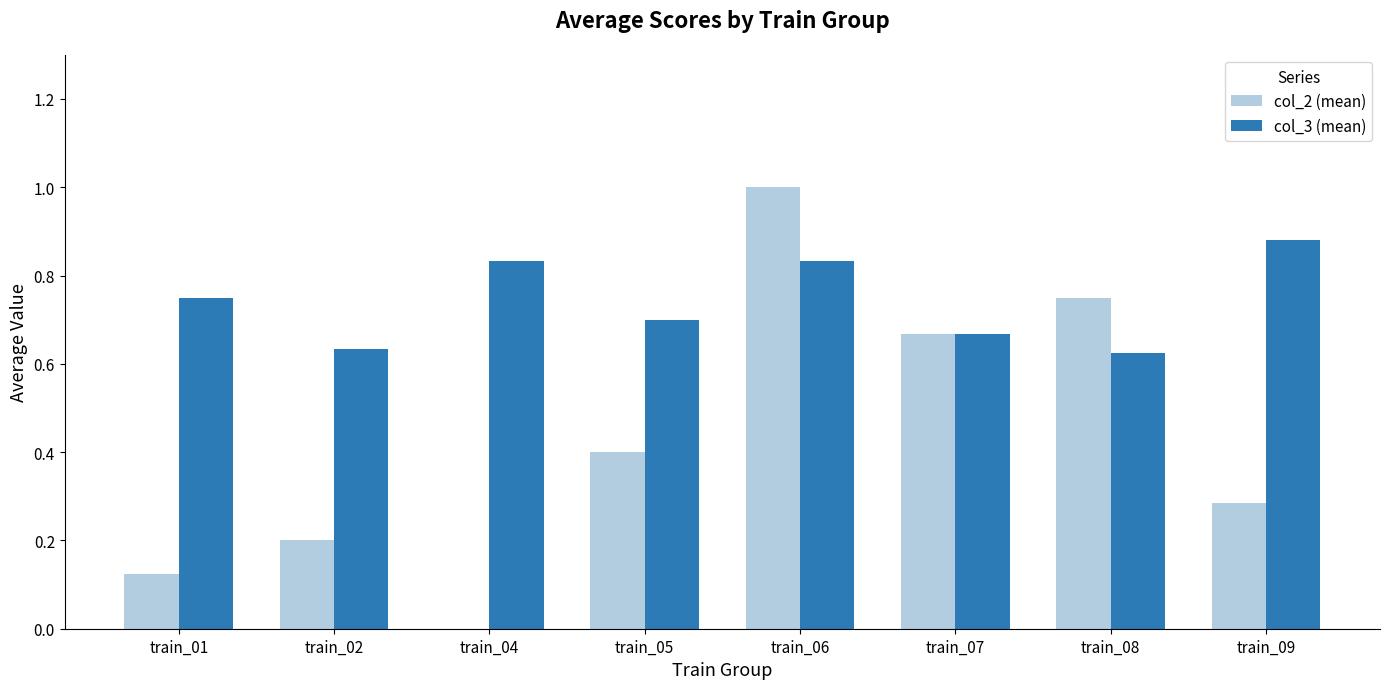

At which category is the sum across all series the highest?

train_06